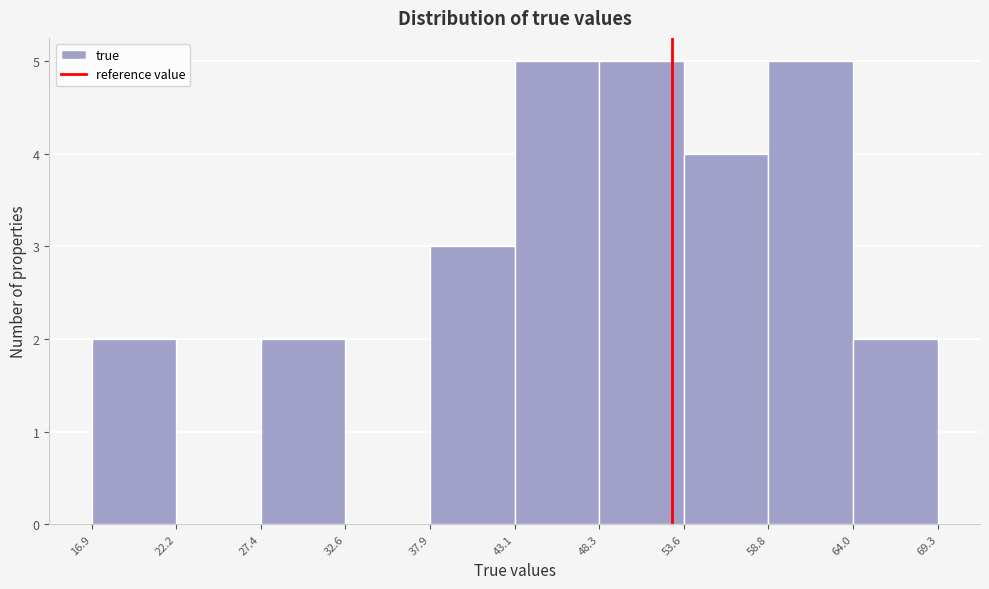

Reading left to right, list every bar in this chart as the range it spans on the x-axis followed by its height. The values are not printed on the chart, so give them approximately, as read against the axis.

16.9 to 22.2: 2
22.2 to 27.4: 0
27.4 to 32.6: 2
32.6 to 37.9: 0
37.9 to 43.1: 3
43.1 to 48.3: 5
48.3 to 53.6: 5
53.6 to 58.8: 4
58.8 to 64.0: 5
64.0 to 69.3: 2